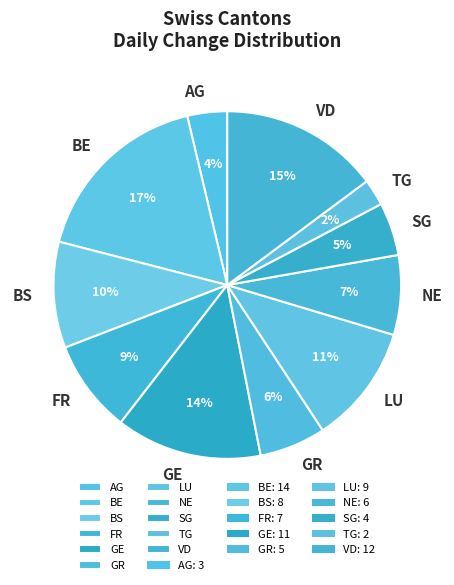

Does FR account for over 50% of the chart?

No